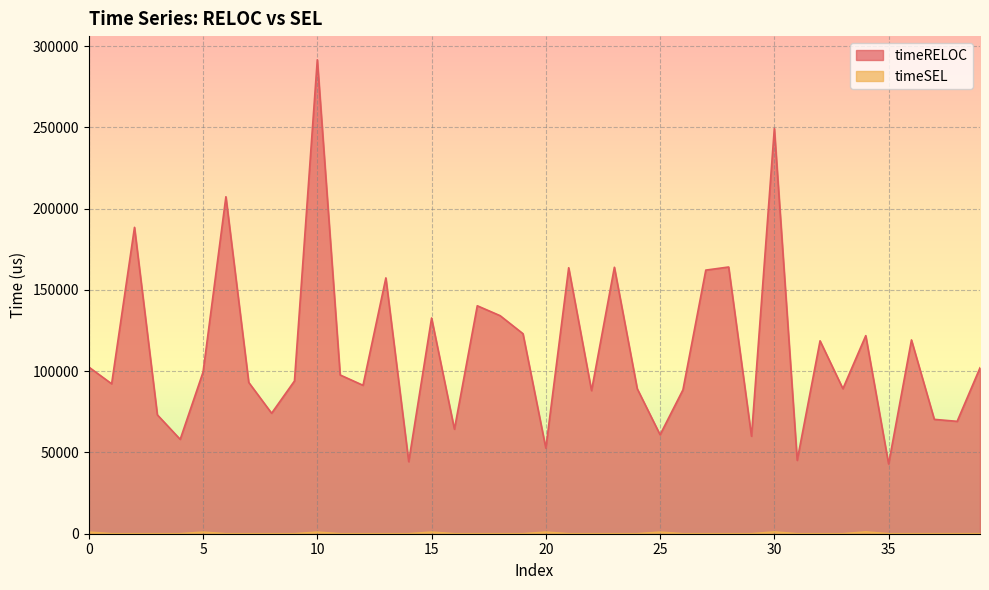

True or false: timeRELOC and timeSEL cross at least once.

False